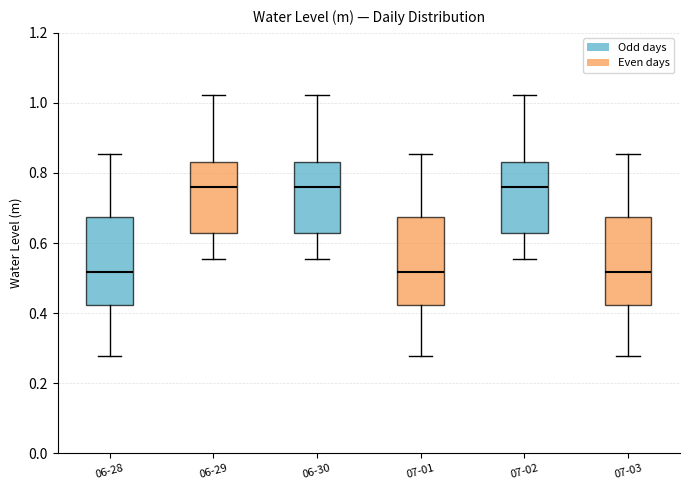

Reading left to right, read every box against the y-axis: the position of its median line, the range the box covers, and the ends of its whiskers. The values are not printed on the chart, so give them approximately, as read against the axis.

06-28: median 0.52, box 0.42 to 0.68, whiskers 0.28 to 0.86
06-29: median 0.76, box 0.62 to 0.84, whiskers 0.56 to 1.02
06-30: median 0.76, box 0.62 to 0.84, whiskers 0.56 to 1.02
07-01: median 0.52, box 0.42 to 0.68, whiskers 0.28 to 0.86
07-02: median 0.76, box 0.62 to 0.84, whiskers 0.56 to 1.02
07-03: median 0.52, box 0.42 to 0.68, whiskers 0.28 to 0.86